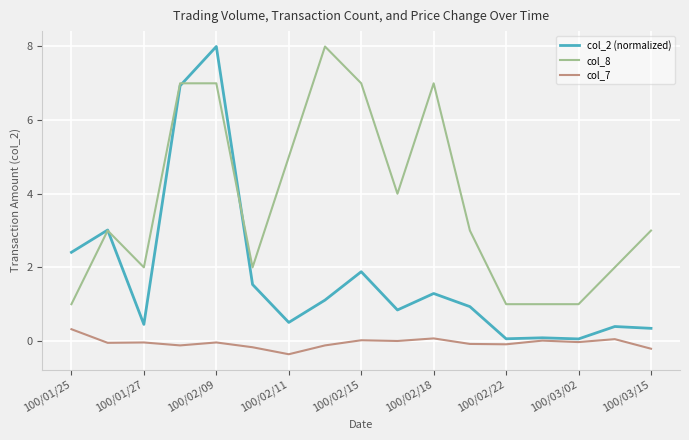

True or false: col_2 (normalized) and col_7 cross at least once.

False